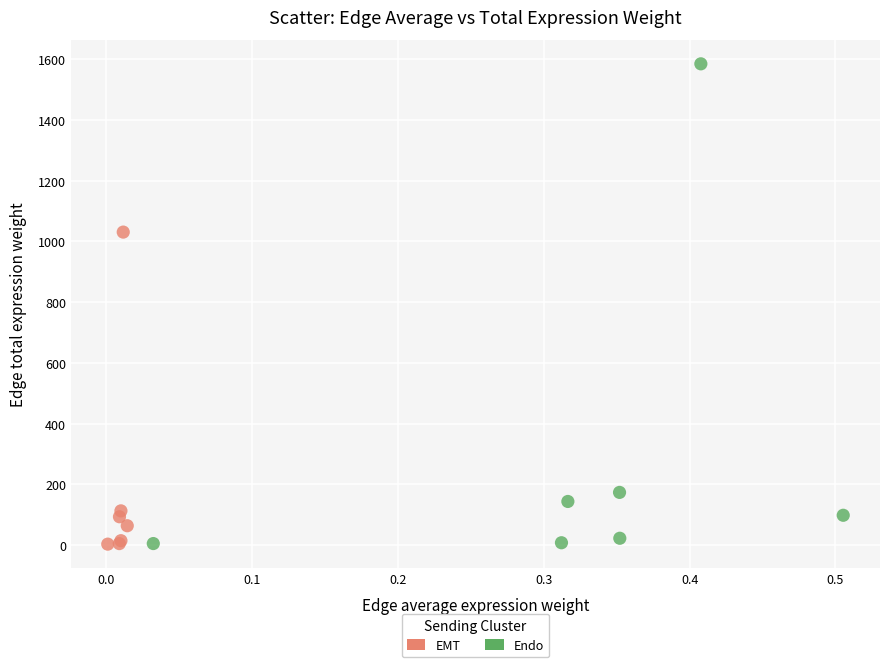

Which series contains the highest Y value?

Endo